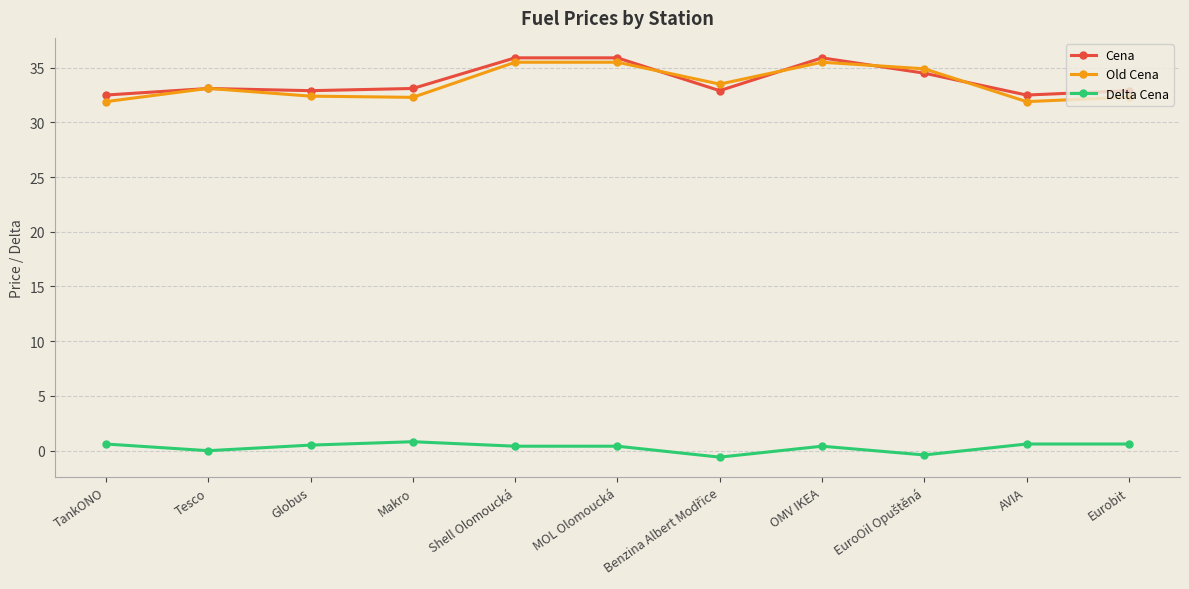

At how many categories does at least one series exceed 26?

11